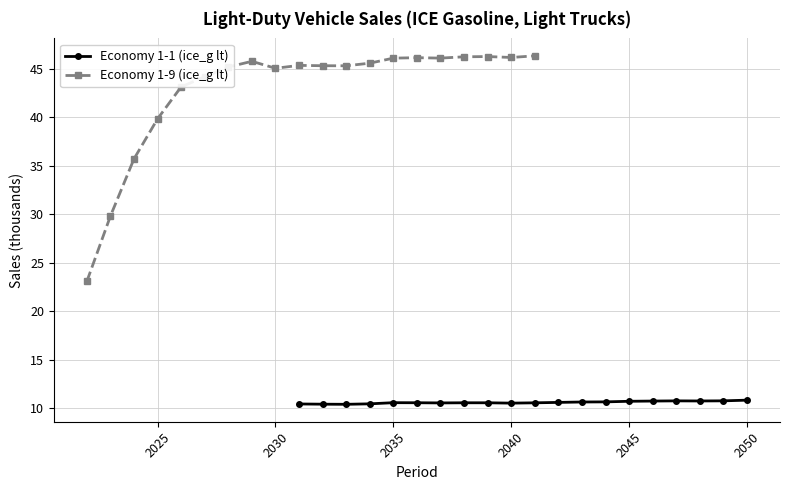

True or false: Economy 1-1 (ice_g lt) and Economy 1-9 (ice_g lt) intersect in this chart.

False